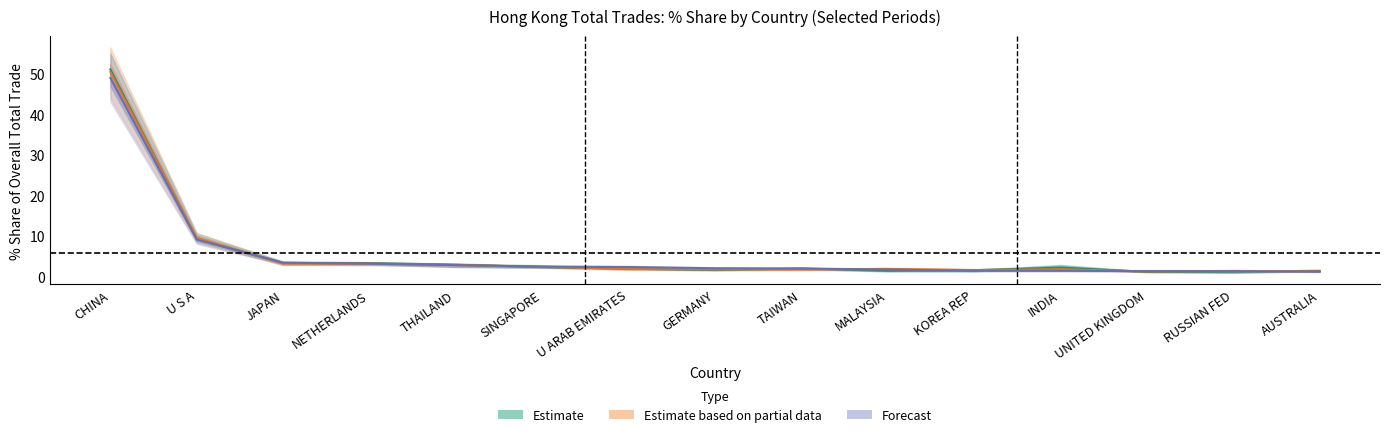

Reading left to right, what are all the values shown in this chart?

201908_pct_share: CHINA=48.9	U S A=9.0	JAPAN=3.3	NETHERLANDS=3.1	THAILAND=2.7	SINGAPORE=2.3	U ARAB EMIRATES=2.3	GERMANY=1.9	TAIWAN=1.9	MALAYSIA=1.6	KOREA REP=1.3	INDIA=1.3	UNITED KINGDOM=1.2	RUSSIAN FED=1.2	AUSTRALIA=1.1
201612_pct_share: CHINA=51.0	U S A=9.2	JAPAN=3.2	NETHERLANDS=3.2	THAILAND=2.8	SINGAPORE=2.2	U ARAB EMIRATES=1.8	GERMANY=1.5	TAIWAN=1.9	MALAYSIA=1.3	KOREA REP=1.5	INDIA=2.1	UNITED KINGDOM=1.0	RUSSIAN FED=1.1	AUSTRALIA=1.3
201712_pct_share: CHINA=50.4	U S A=9.4	JAPAN=3.1	NETHERLANDS=3.1	THAILAND=2.7	SINGAPORE=2.3	U ARAB EMIRATES=1.8	GERMANY=1.6	TAIWAN=1.6	MALAYSIA=1.8	KOREA REP=1.5	INDIA=1.7	UNITED KINGDOM=1.2	RUSSIAN FED=1.3	AUSTRALIA=1.2